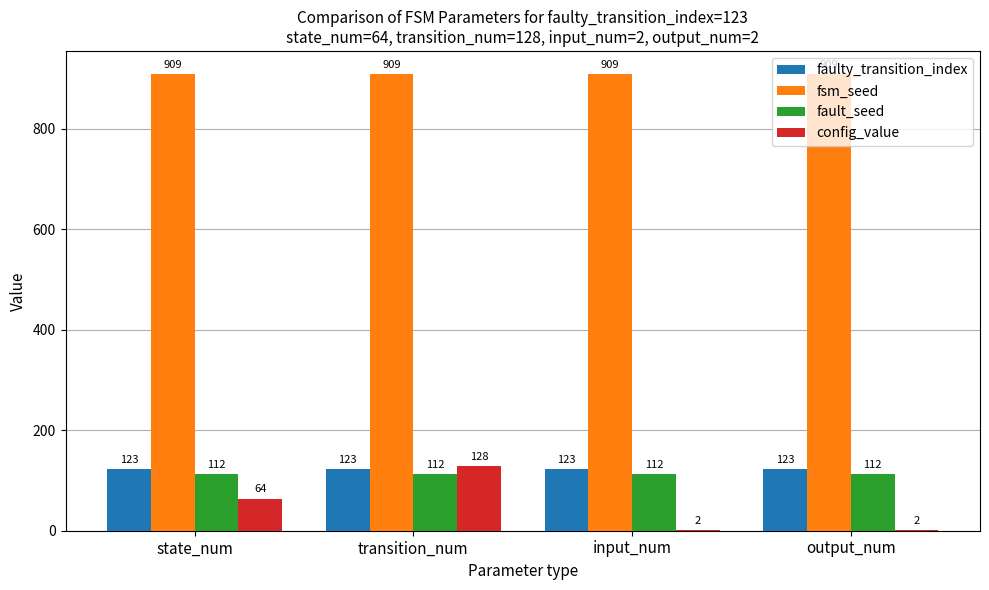

Reading left to right, transcribe all the data shown in this chart.

faulty_transition_index: state_num=123	transition_num=123	input_num=123	output_num=123
fsm_seed: state_num=909	transition_num=909	input_num=909	output_num=909
fault_seed: state_num=112	transition_num=112	input_num=112	output_num=112
config_value: state_num=64	transition_num=128	input_num=2	output_num=2